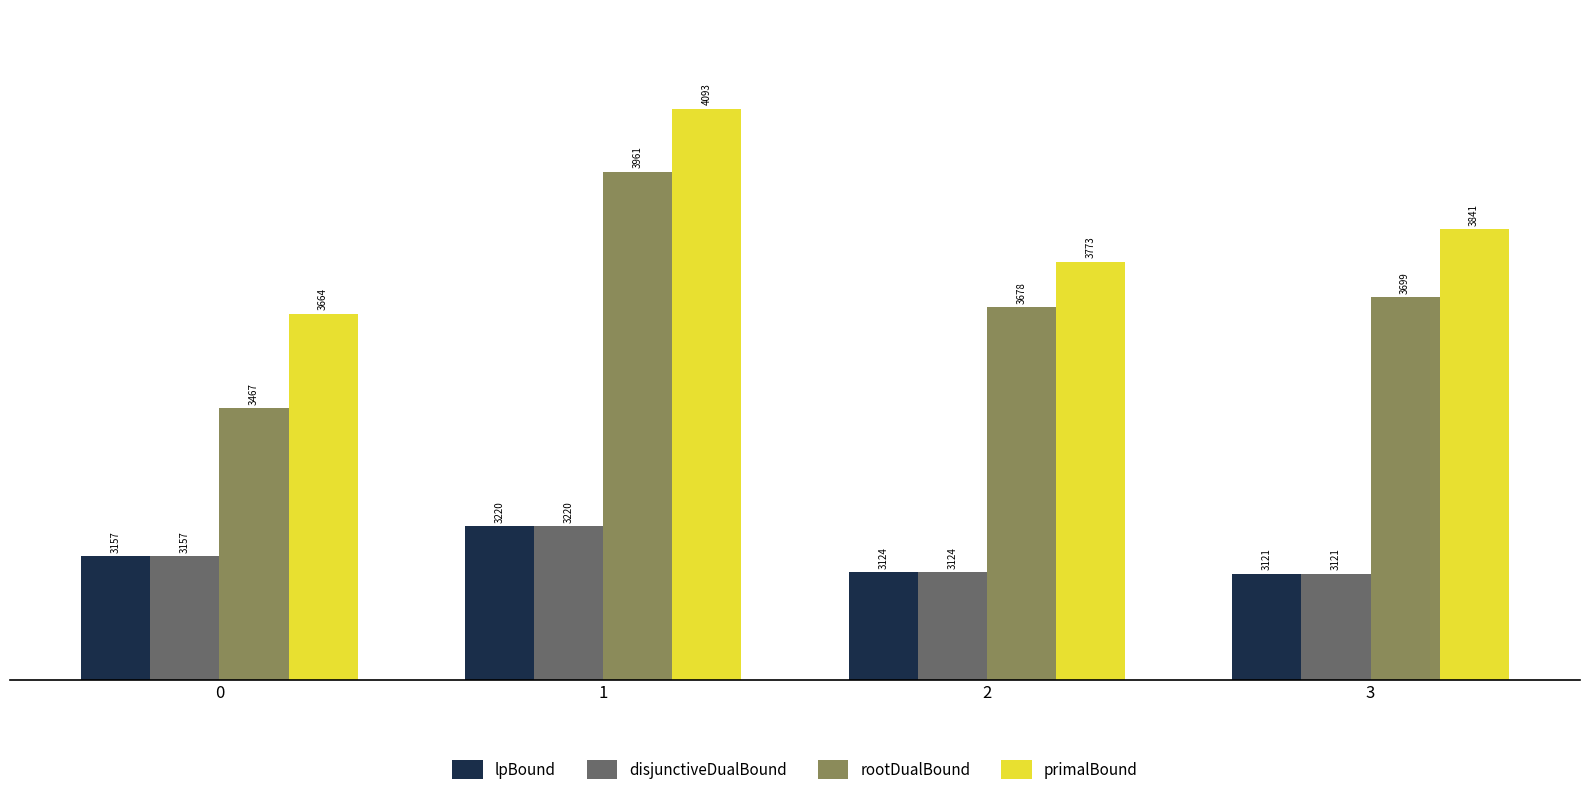

Is the value of lpBound at 3 greater than the value of rootDualBound at 1?

No